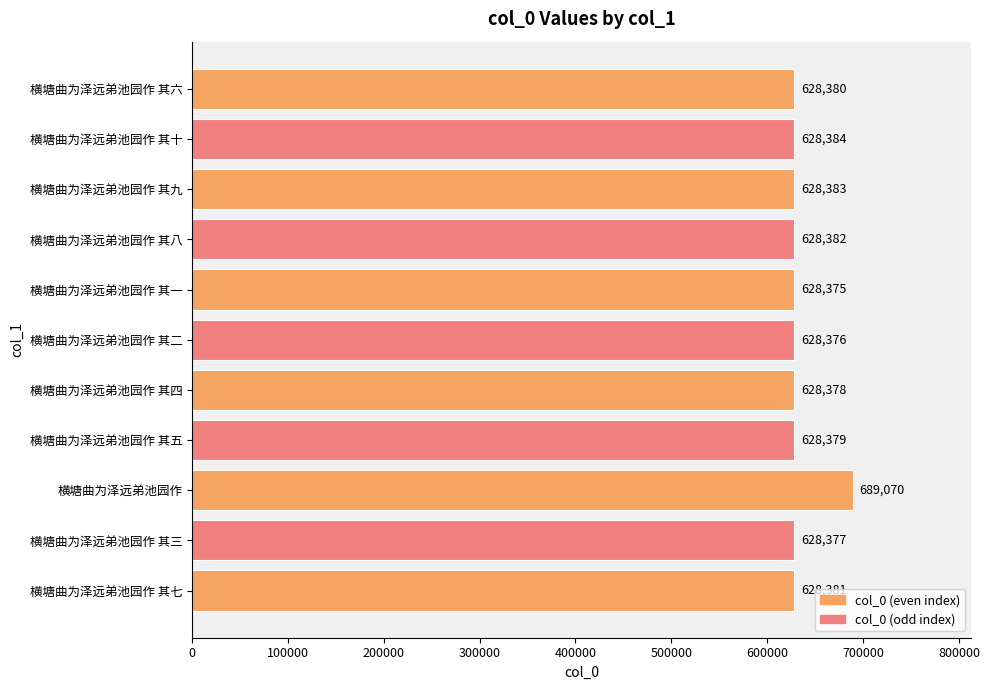

Where is the data nearest to the value 658722?

横塘曲为泽远弟池园作 其十